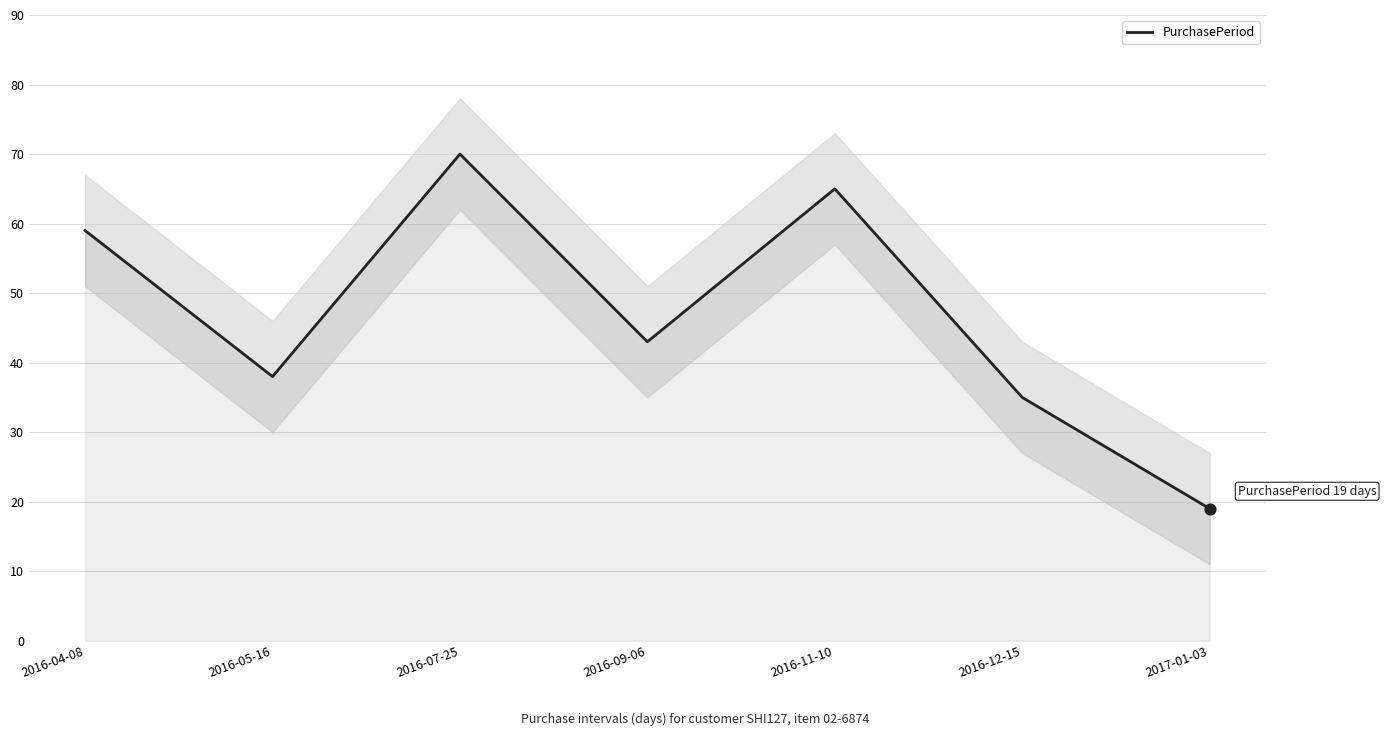

Between 2017-01-03 and 2016-09-06, which is larger?

2016-09-06